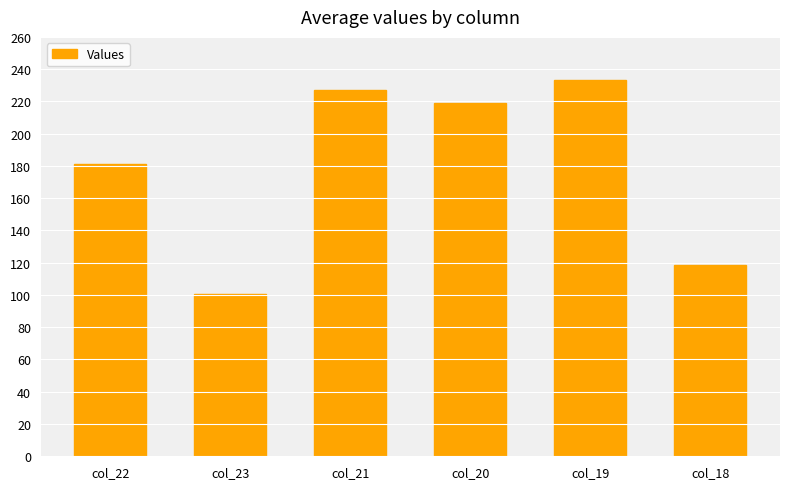

Reading right to left, transcribe all the data shown in this chart.

118.6	233.5	218.9	227.4	100.3	181.3